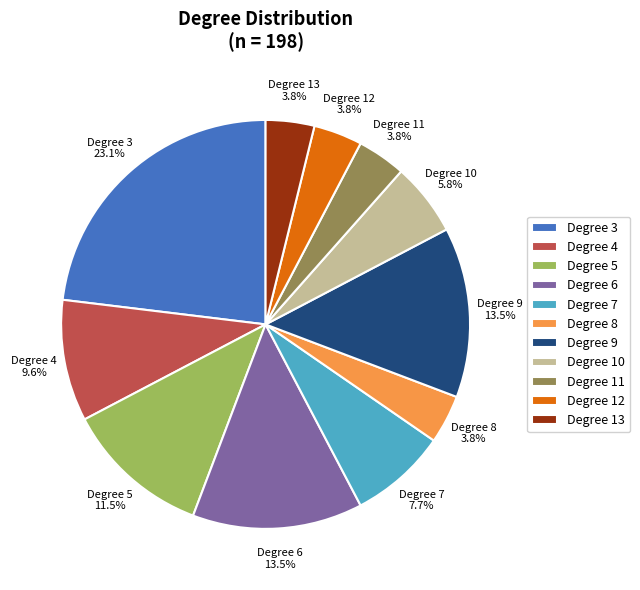

Which slice is the largest?

Degree 3